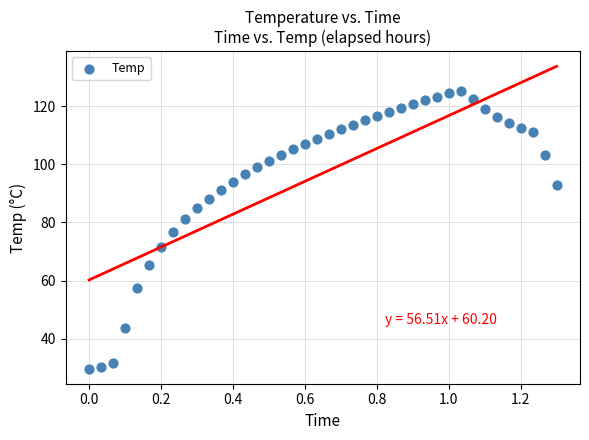

What is the range of X values (max minus min)?

1.3